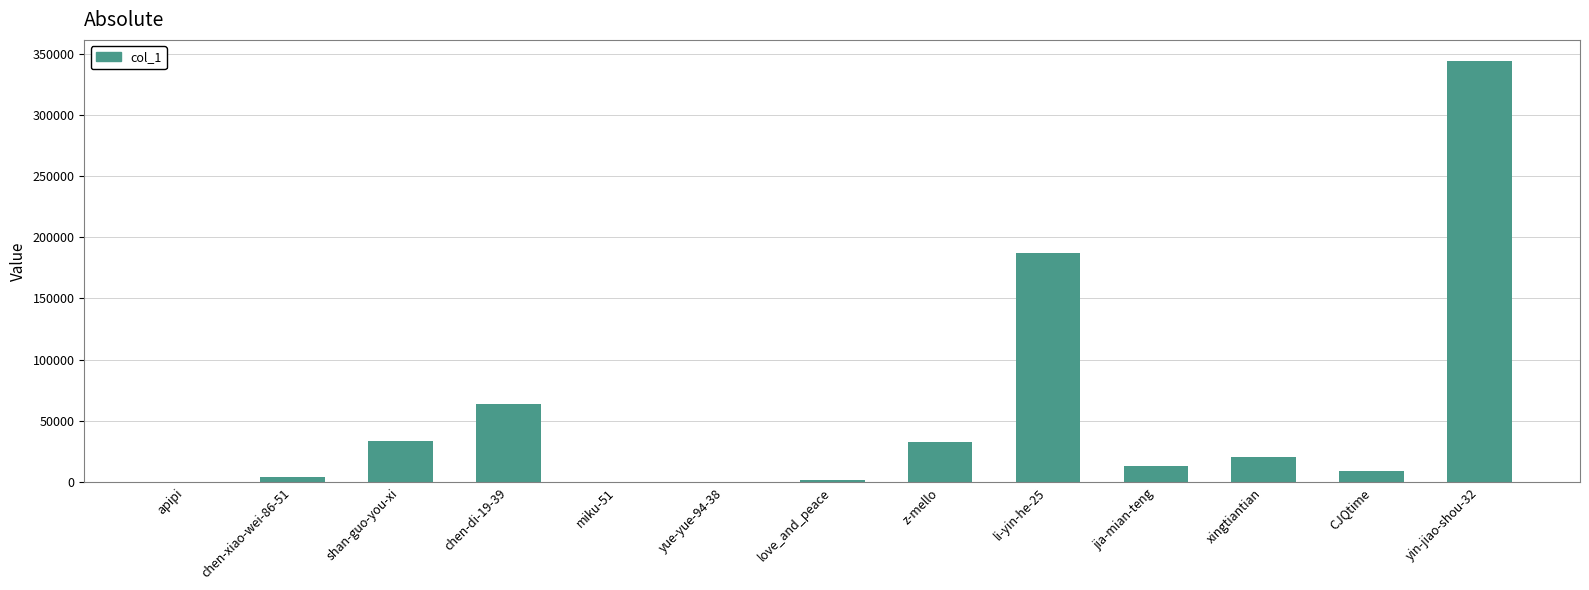

The value at z-mello is 32644. True or false?

True